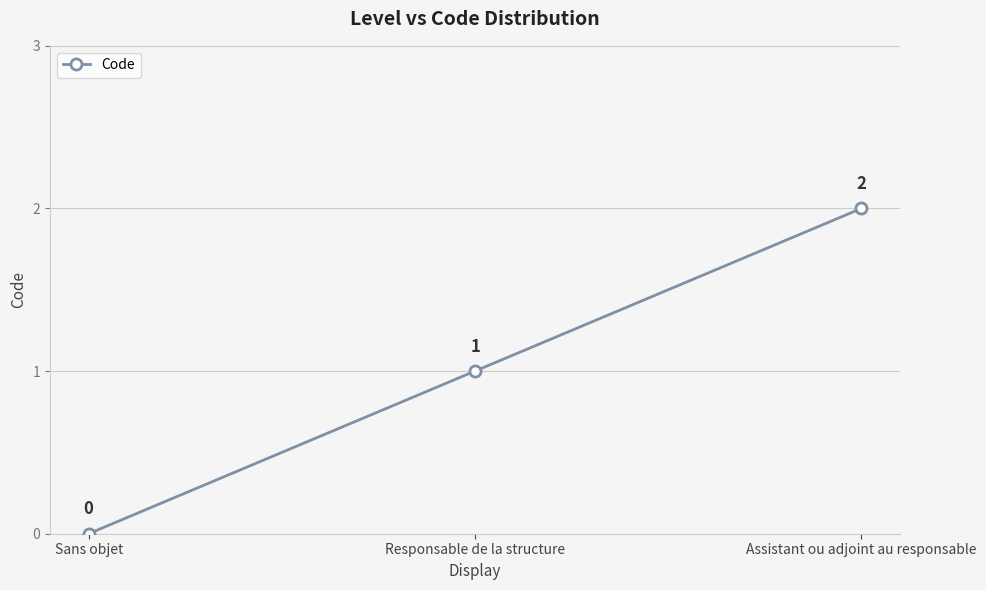

What position from the right is Assistant ou adjoint au responsable?

1